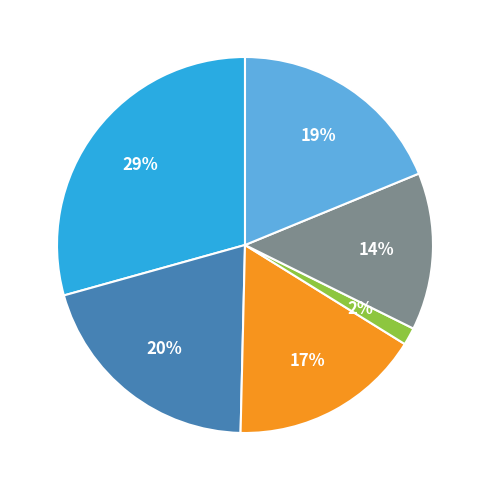

To the nearest percent, what is the average slice percentage?

17%